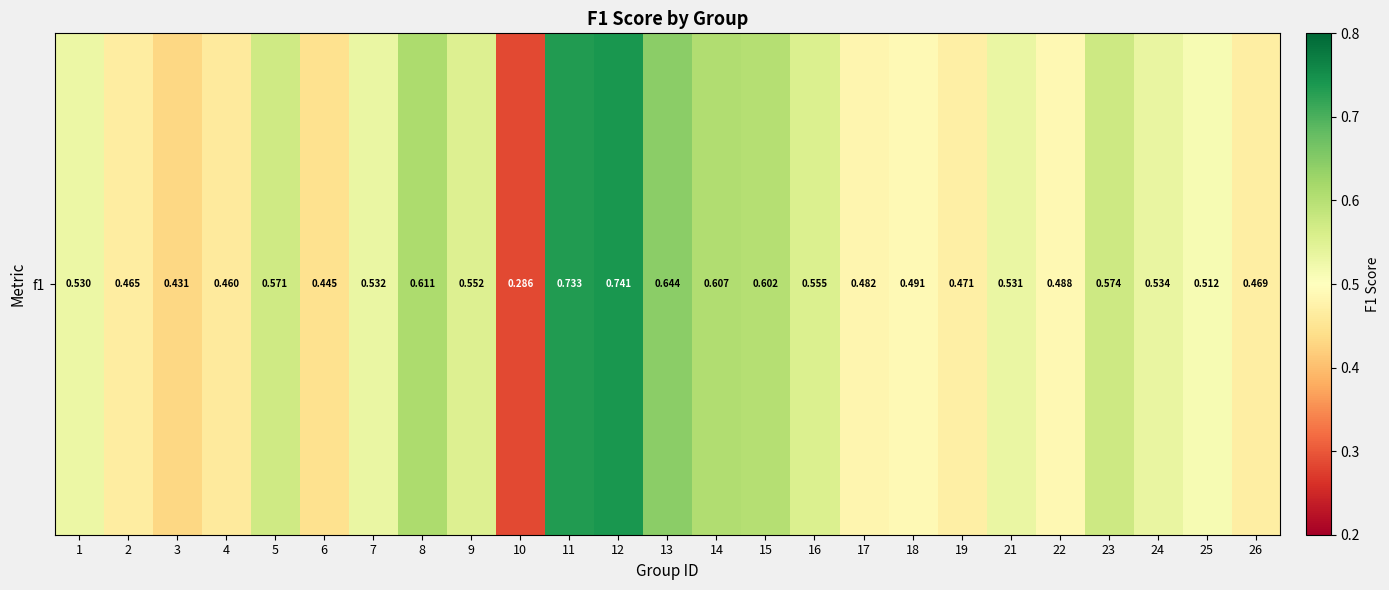

Reading left to right, transcribe all the data shown in this chart.

1=0.5	2=0.5	3=0.4	4=0.5	5=0.6	6=0.4	7=0.5	8=0.6	9=0.6	10=0.3	11=0.7	12=0.7	13=0.6	14=0.6	15=0.6	16=0.6	17=0.5	18=0.5	19=0.5	21=0.5	22=0.5	23=0.6	24=0.5	25=0.5	26=0.5